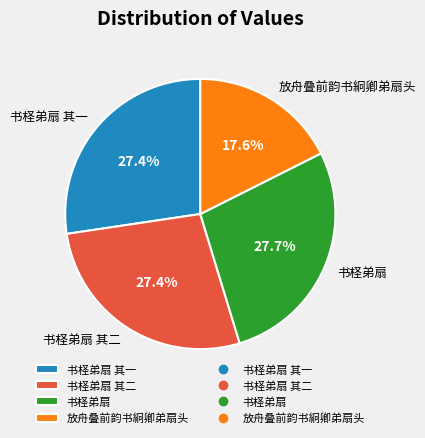

Is there any slice that represents more than half of the pie?

No